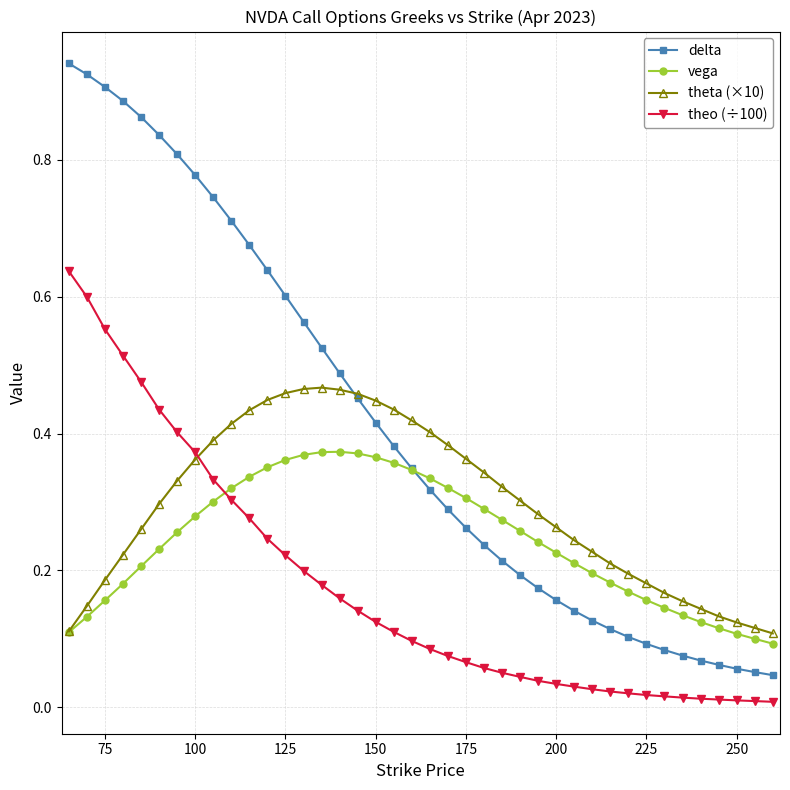

Which series has the largest range (max minus min)?

delta